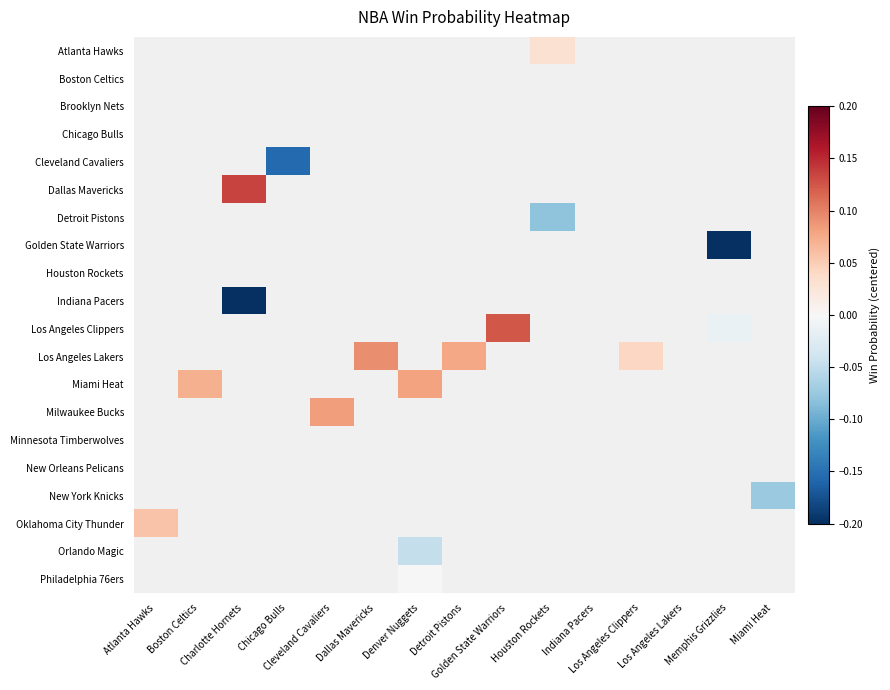

Count the number of categories in the chart.

15